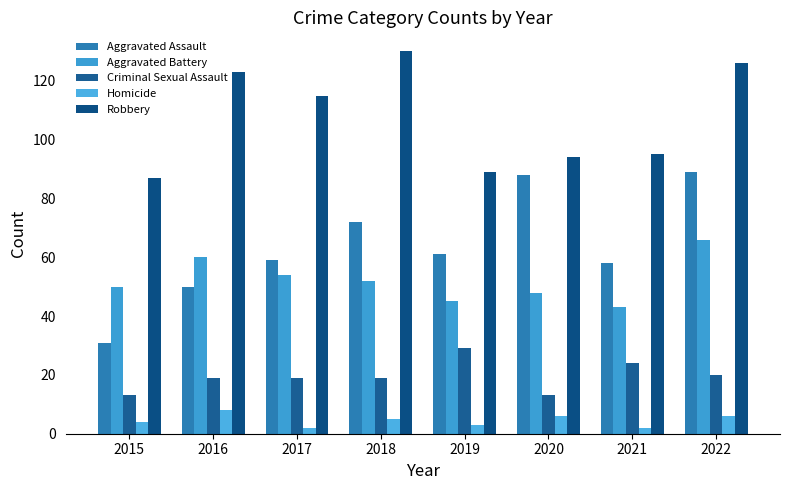

Rank the series at 2015 from lowest to highest value.

Homicide, Criminal Sexual Assault, Aggravated Assault, Aggravated Battery, Robbery